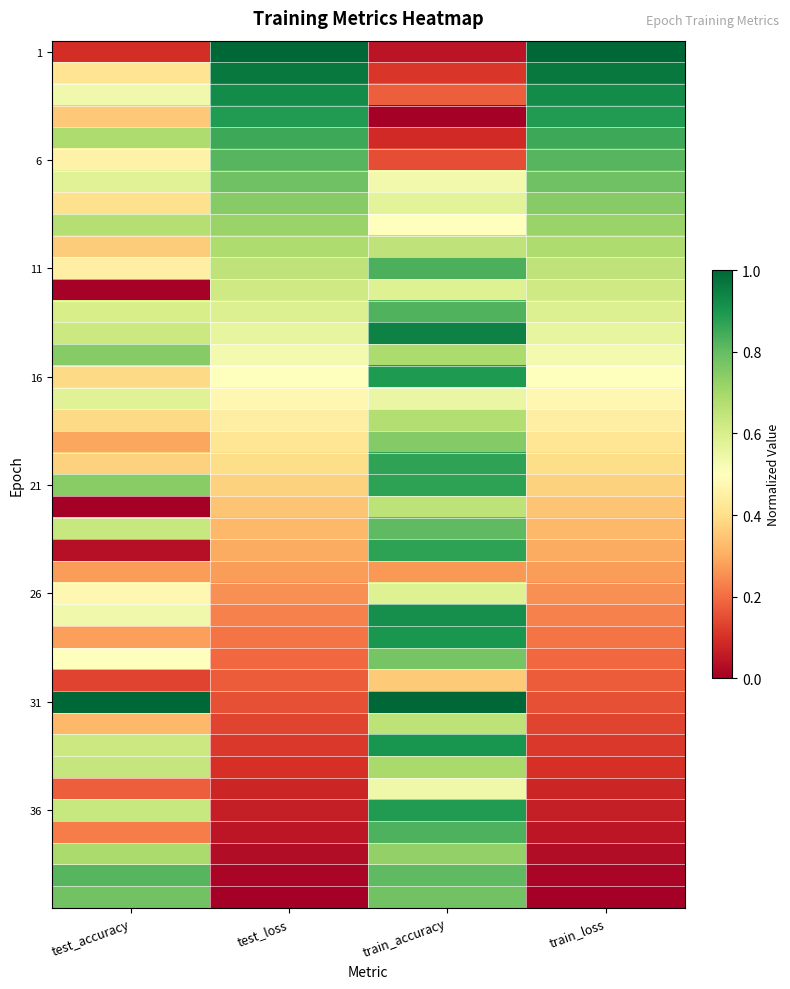

At which category is the sum across all series the highest?

train_accuracy